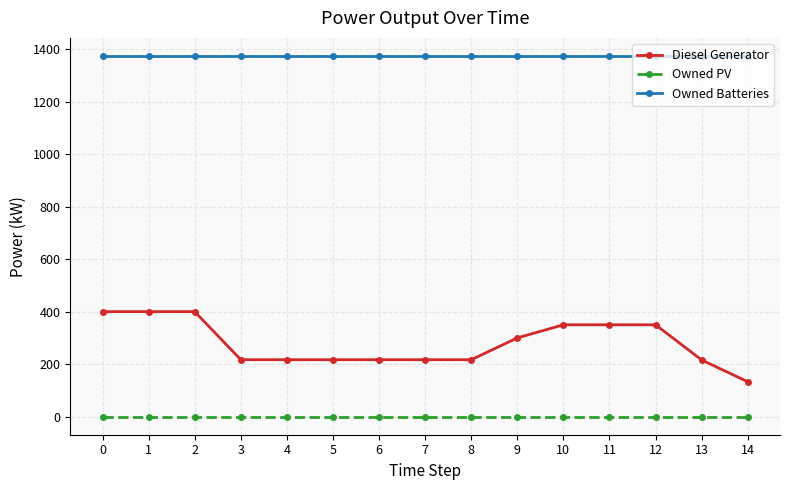

The Diesel Generator series shows 44.6 at 4. True or false?

False